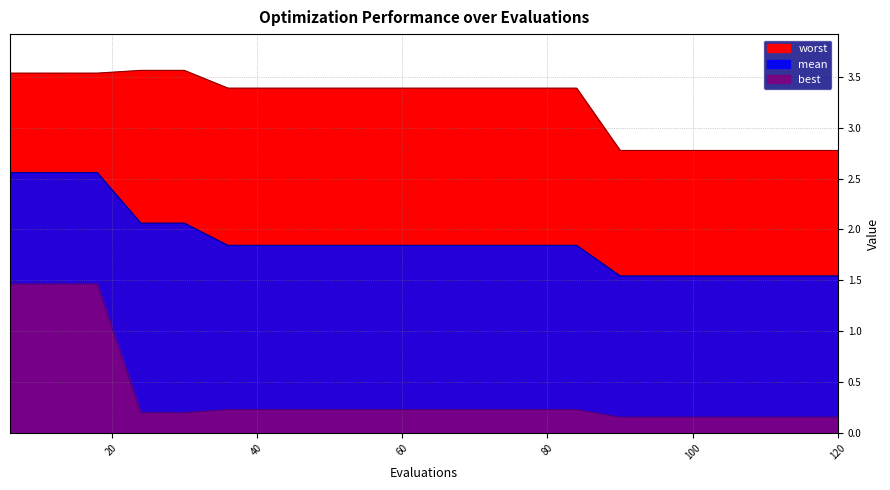

What is the total value across all series at 120?

4.5